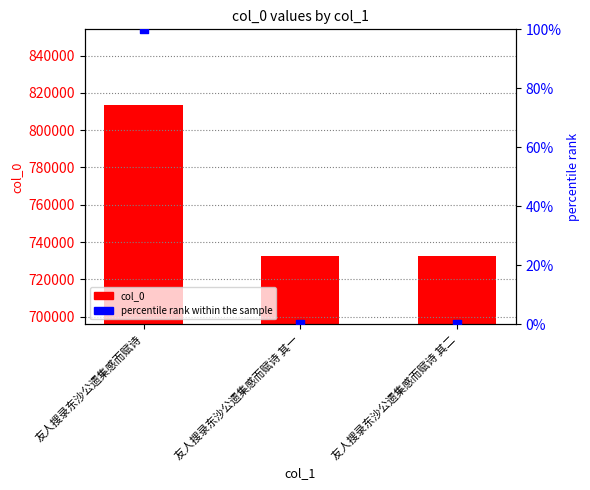

What are all the series names shown in the legend?

col_0, percentile rank within the sample